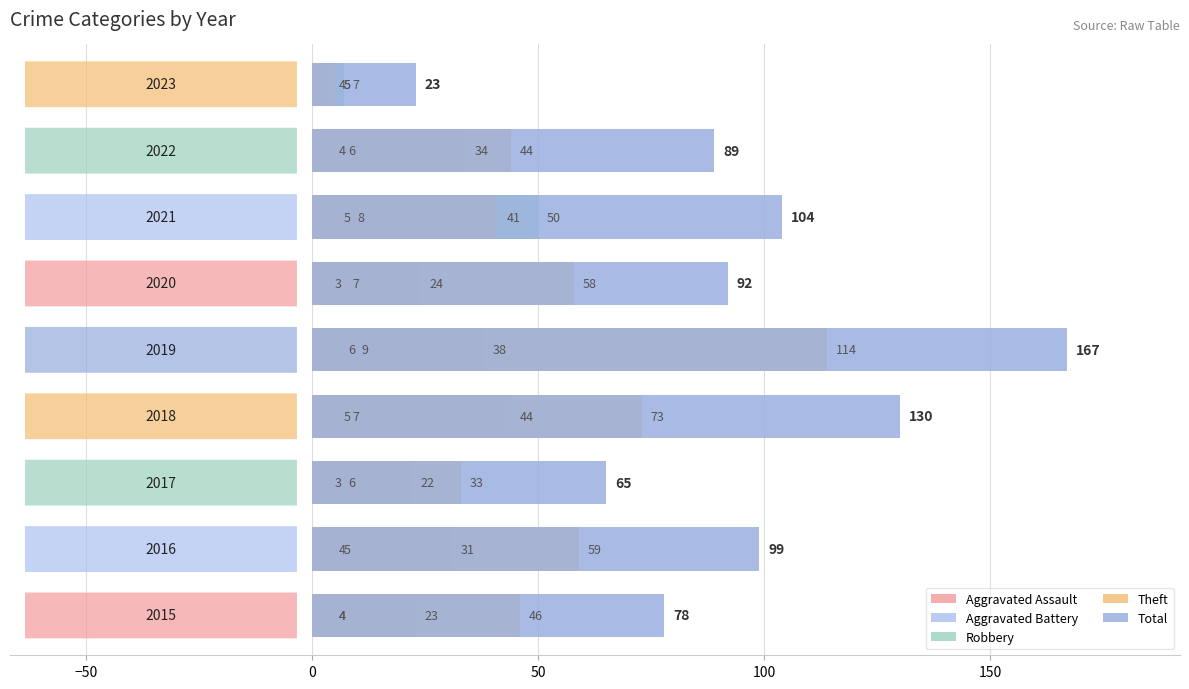

Which series has the largest total across all categories?

Total